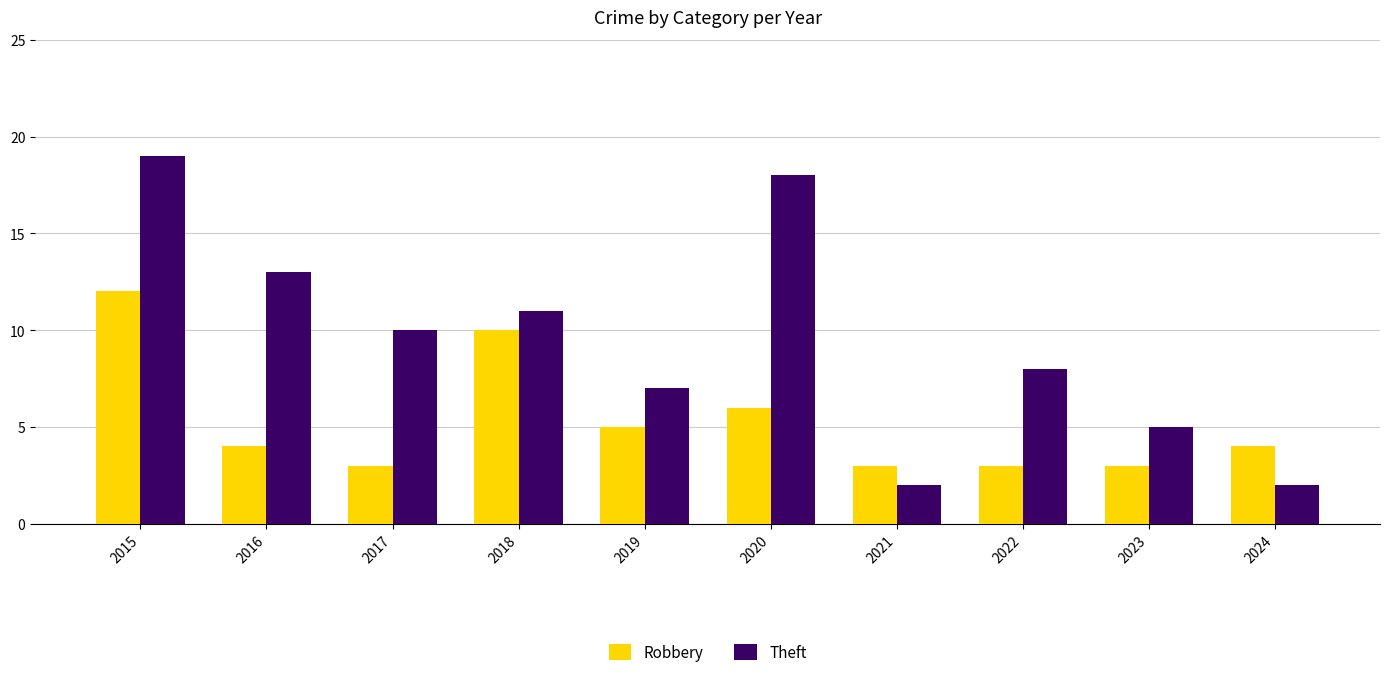

The value of Robbery at 2020 is 6. True or false?

True